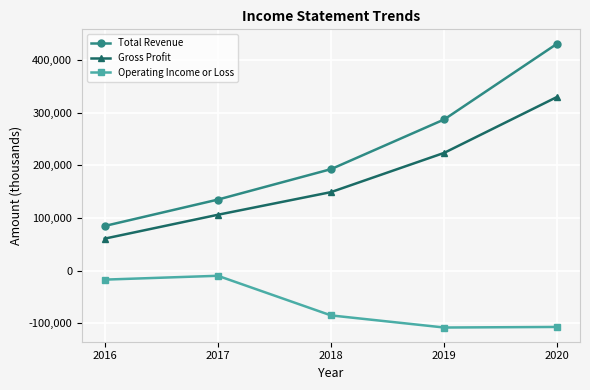

What is the smallest value displayed?

-107900